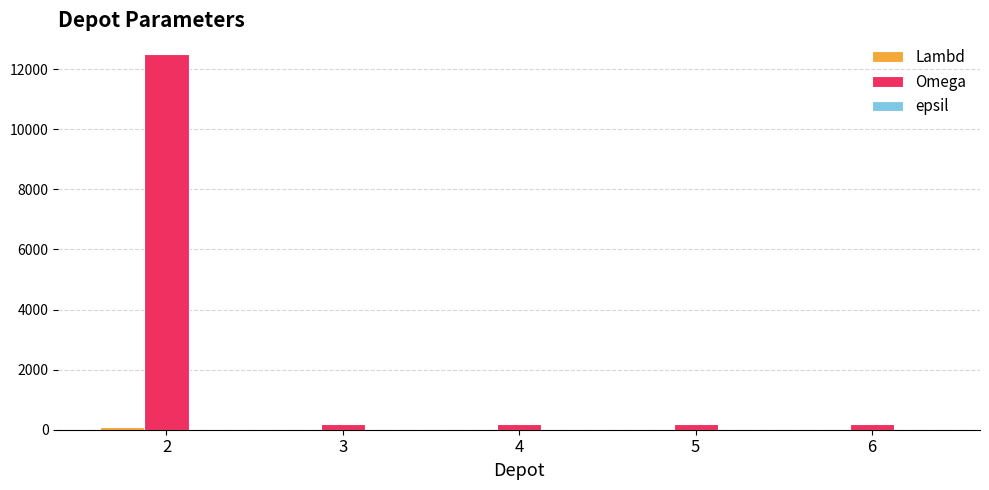

Between 2 and 6, which series saw the biggest shift?

Omega